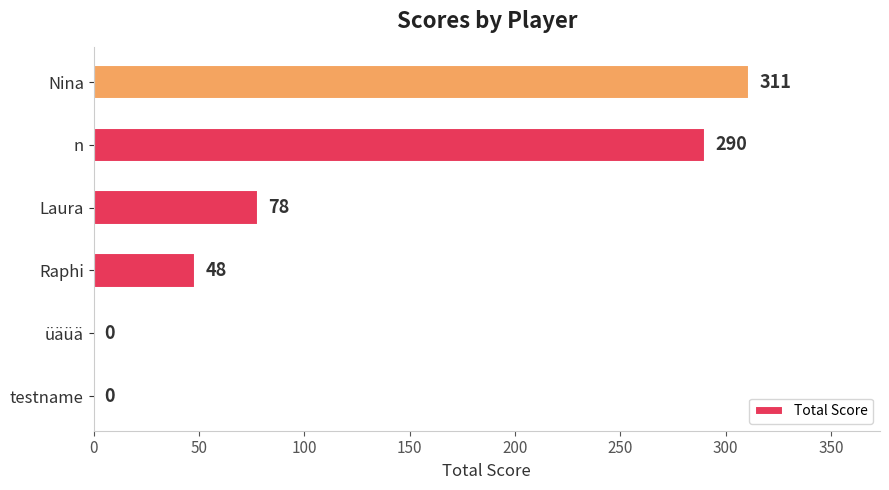

The value at Raphi is 48. True or false?

True